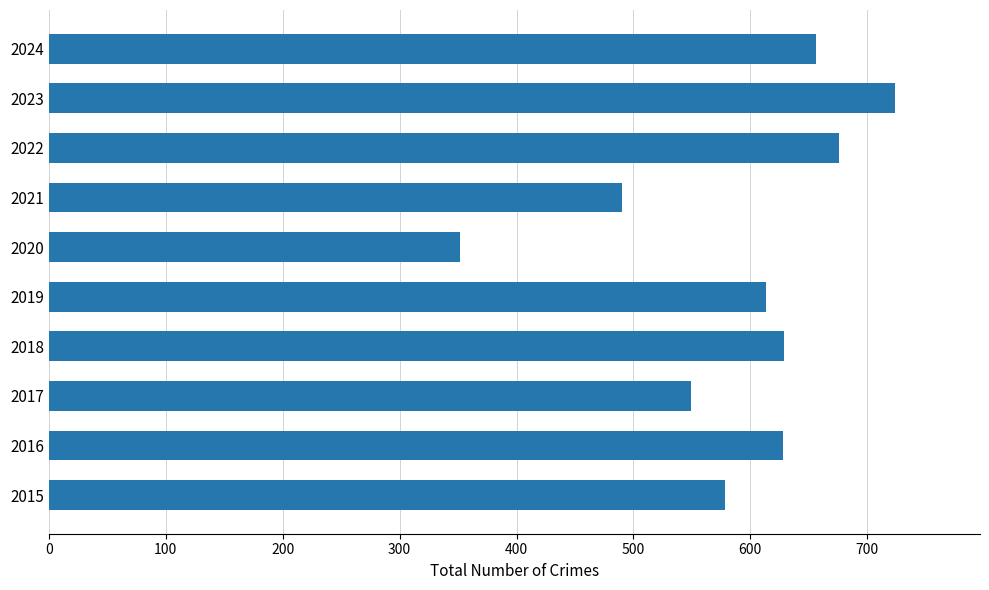

What is the difference between the values at 2018 and 2022?

47